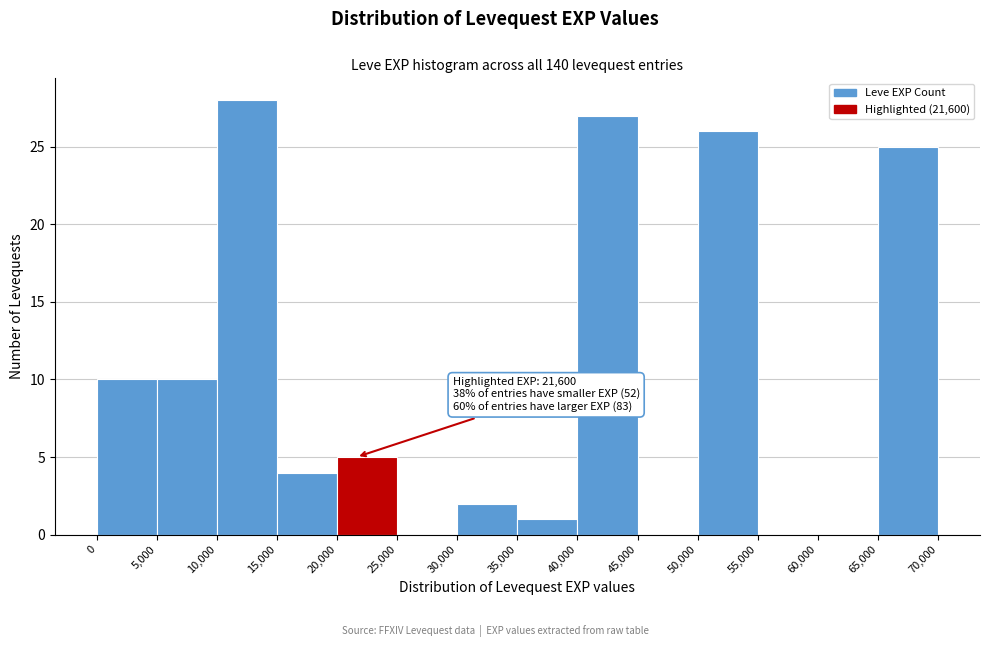

Which range on the x-axis has the tallest bar?

10,000 to 15,000